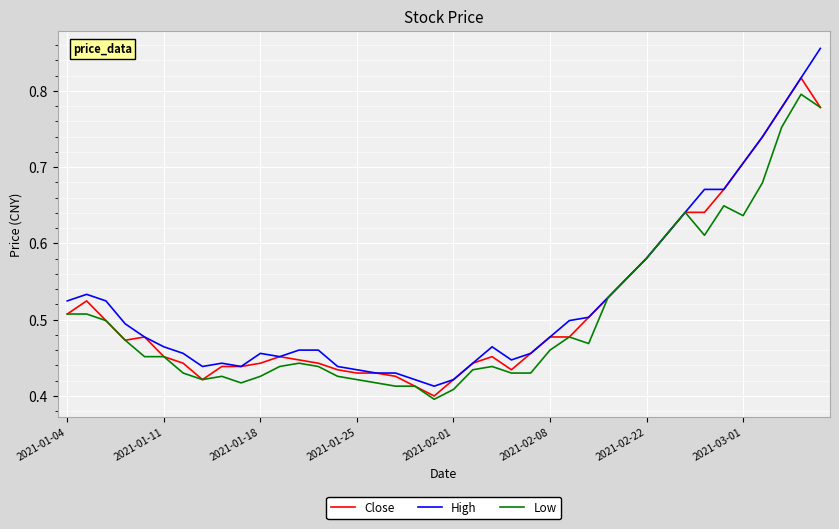

What are all the series names shown in the legend?

Close, High, Low